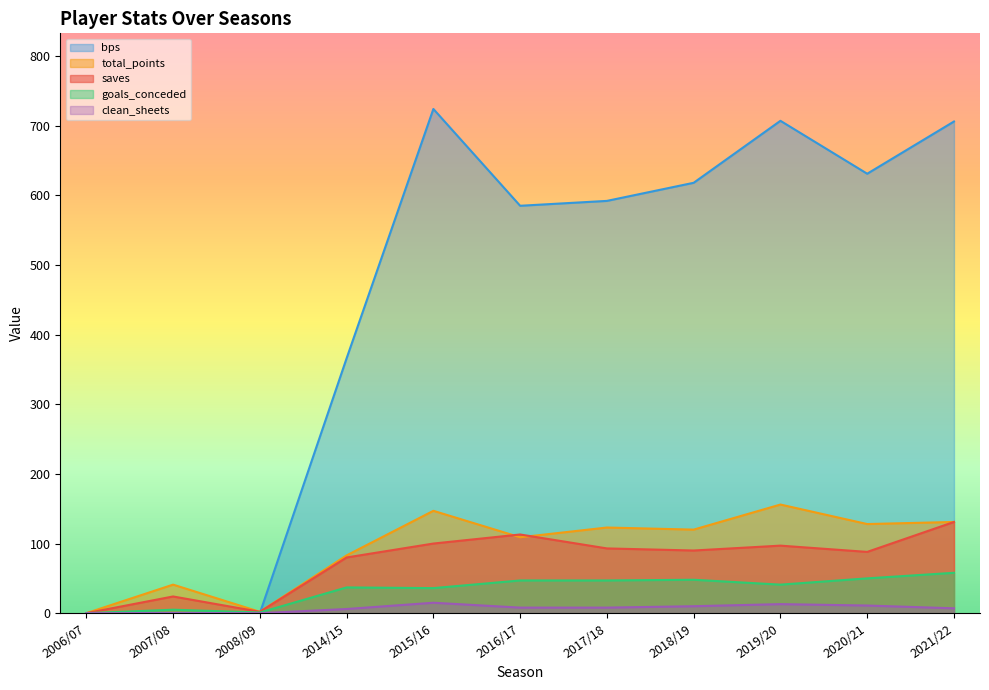

Where is clean_sheets nearest to the value 7?

2021/22